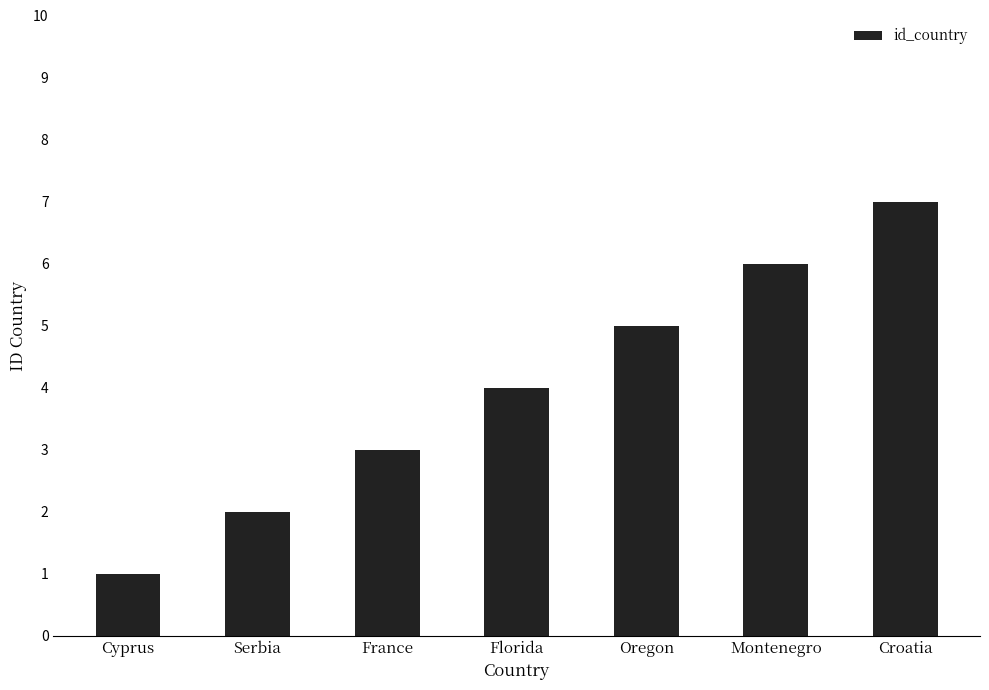

Where is the data nearest to the value 4?

Florida